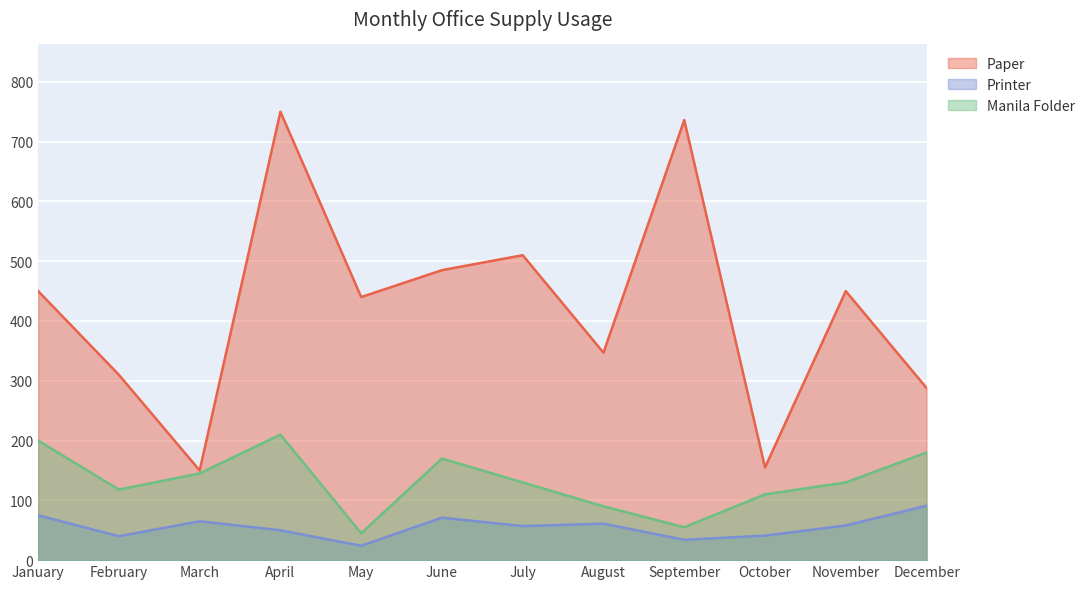

What is the smallest value displayed?

24